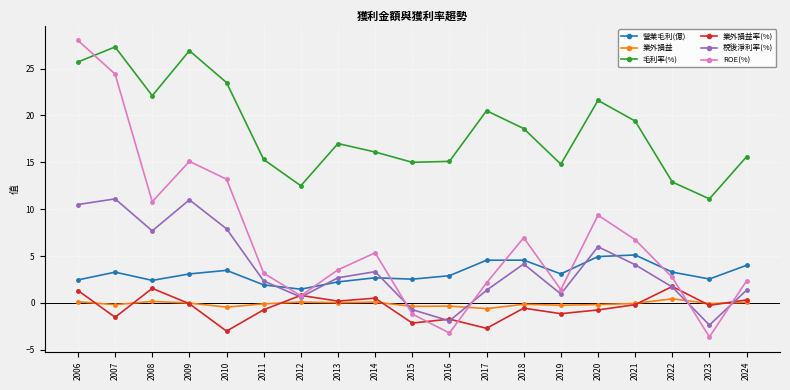

Which series has the widest spread of values?

ROE(%)